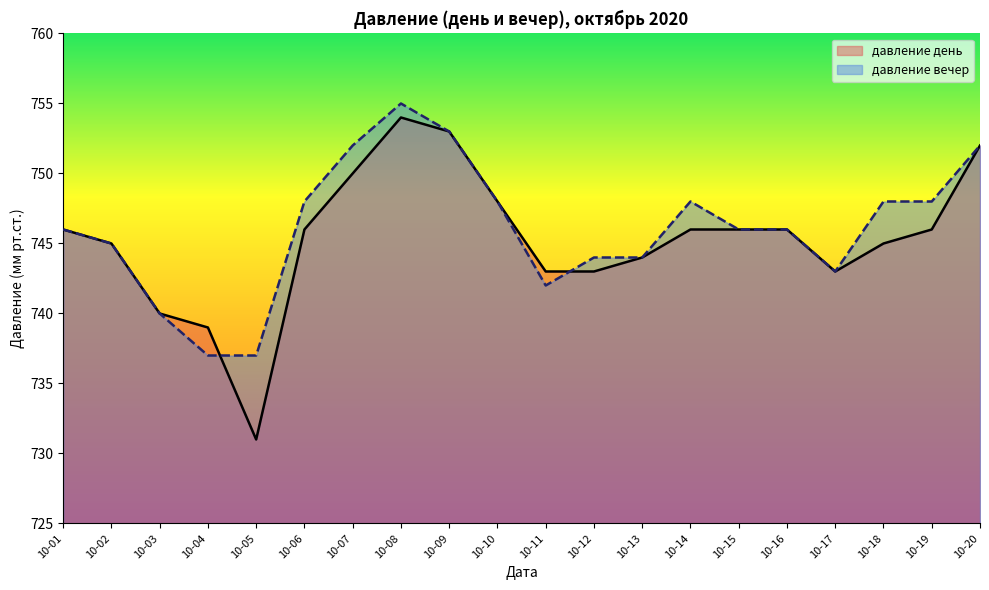

What is the sum of the давление вечер values at 10-18 and 10-05?

1485